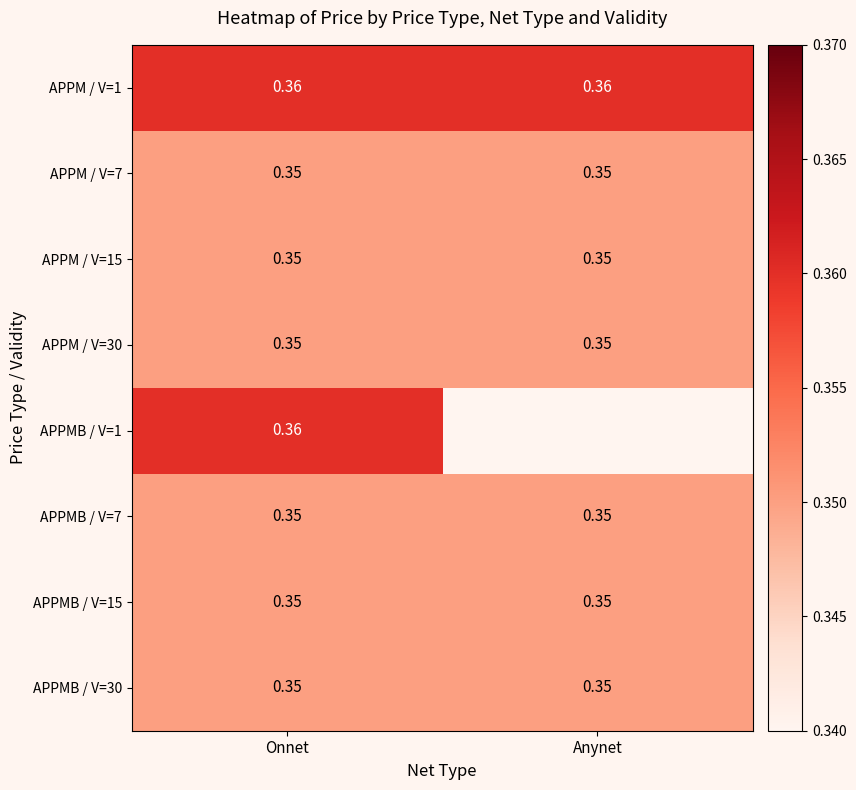

Is the value of APPMB / V=7 at Onnet greater than the value of APPM / V=1 at Onnet?

No